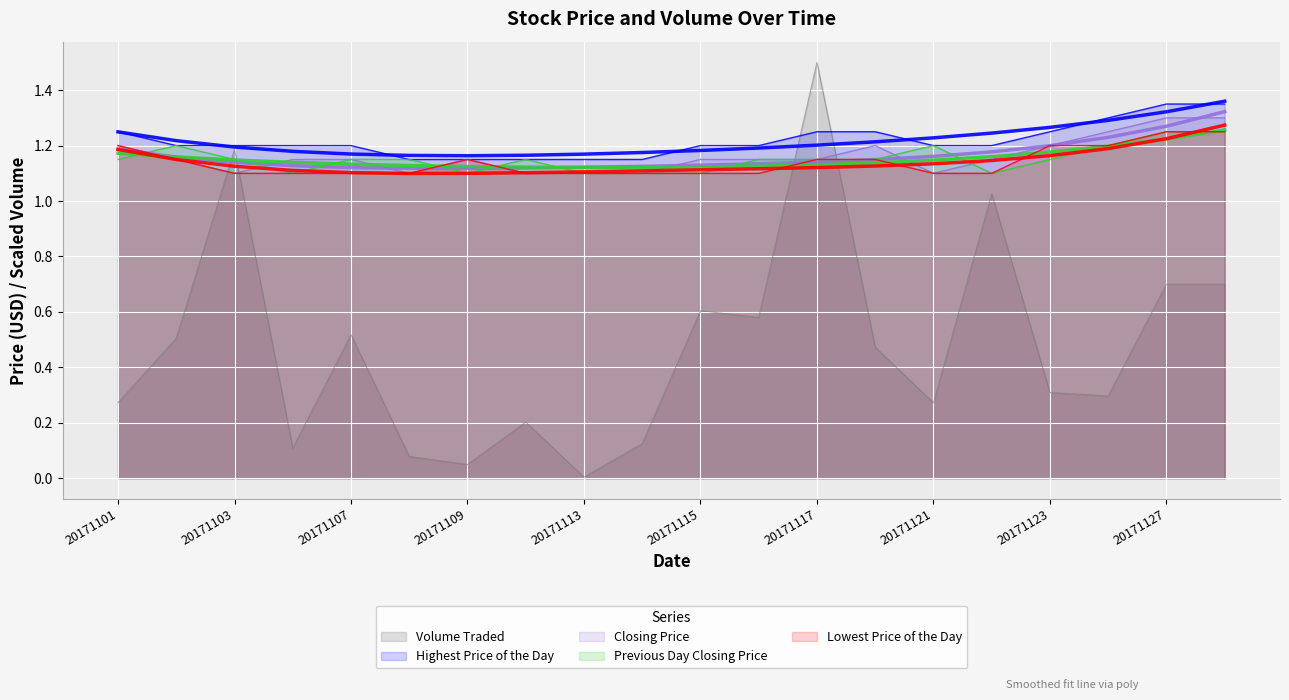

What are all the series names shown in the legend?

Highest Price of the Day, Closing Price, Previous Day Closing Price, Lowest Price of the Day, Volume Traded